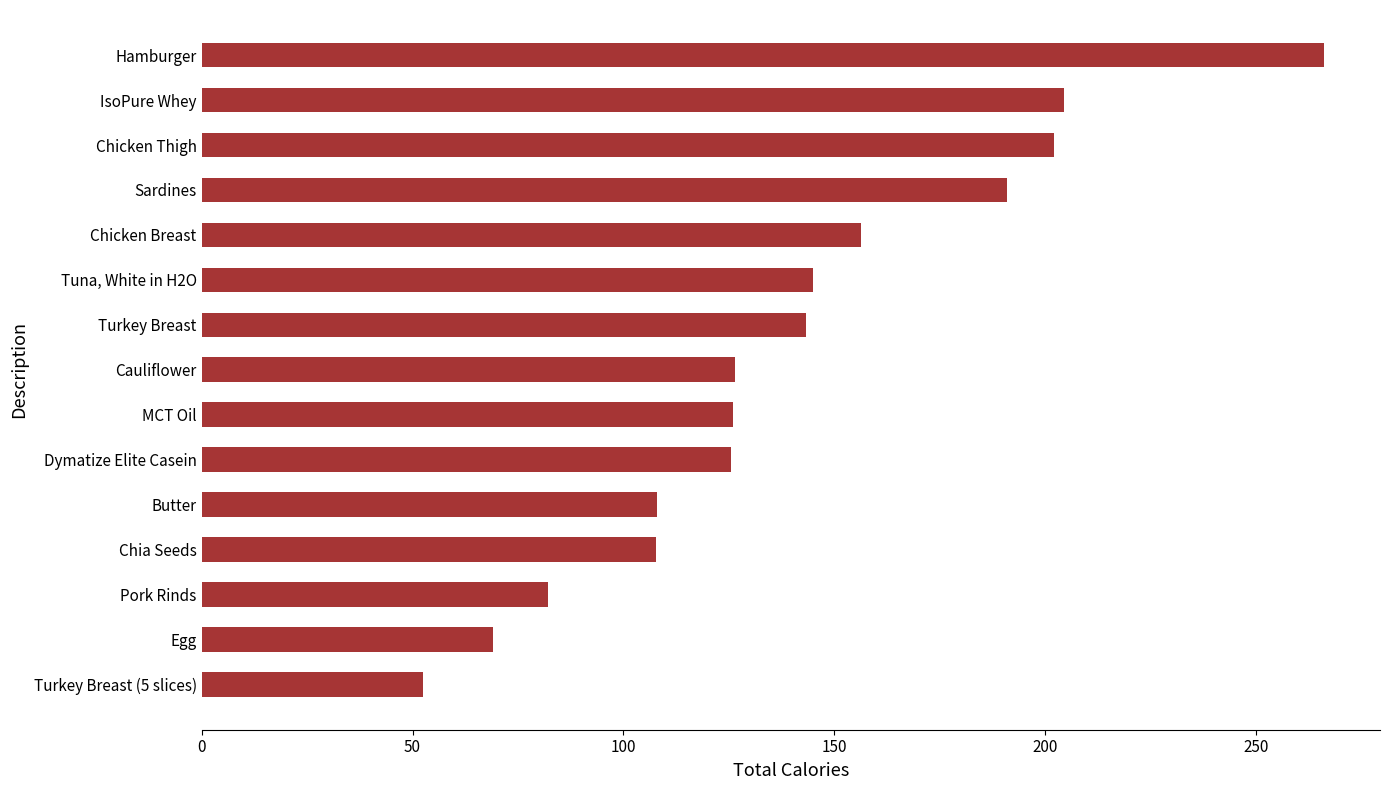

Does the chart contain stacked bars?

No